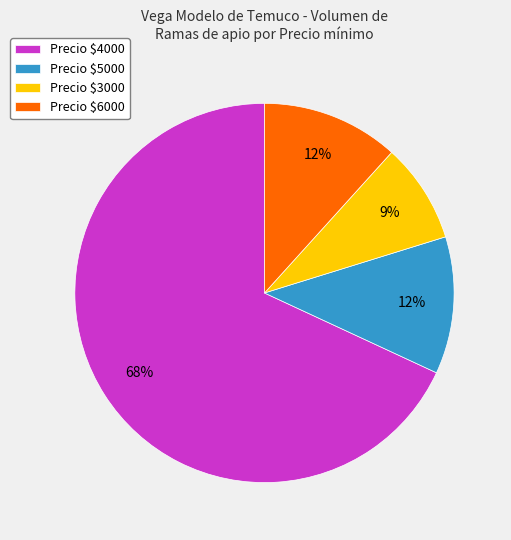

To the nearest percent, what percentage of the pie is Precio $3000?

9%